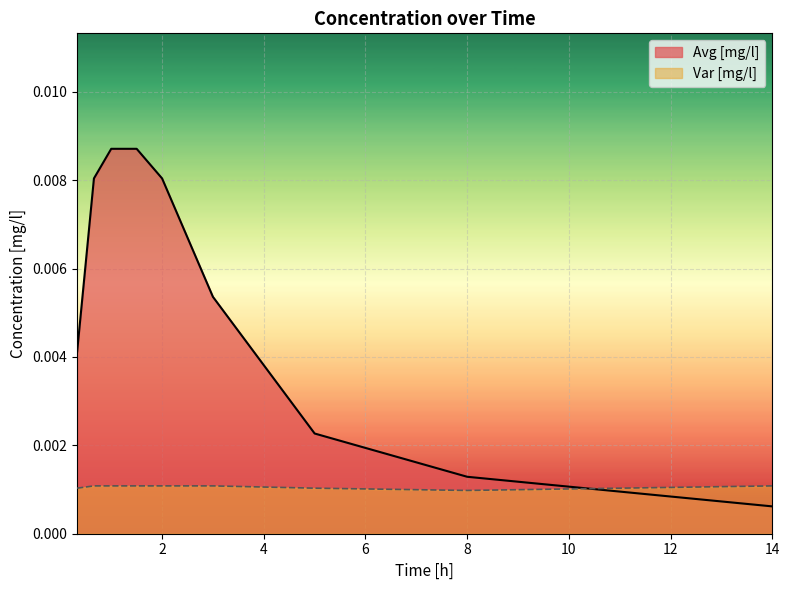

Rank the series by their average value, from lowest to highest.

Var [mg/l], Avg [mg/l]